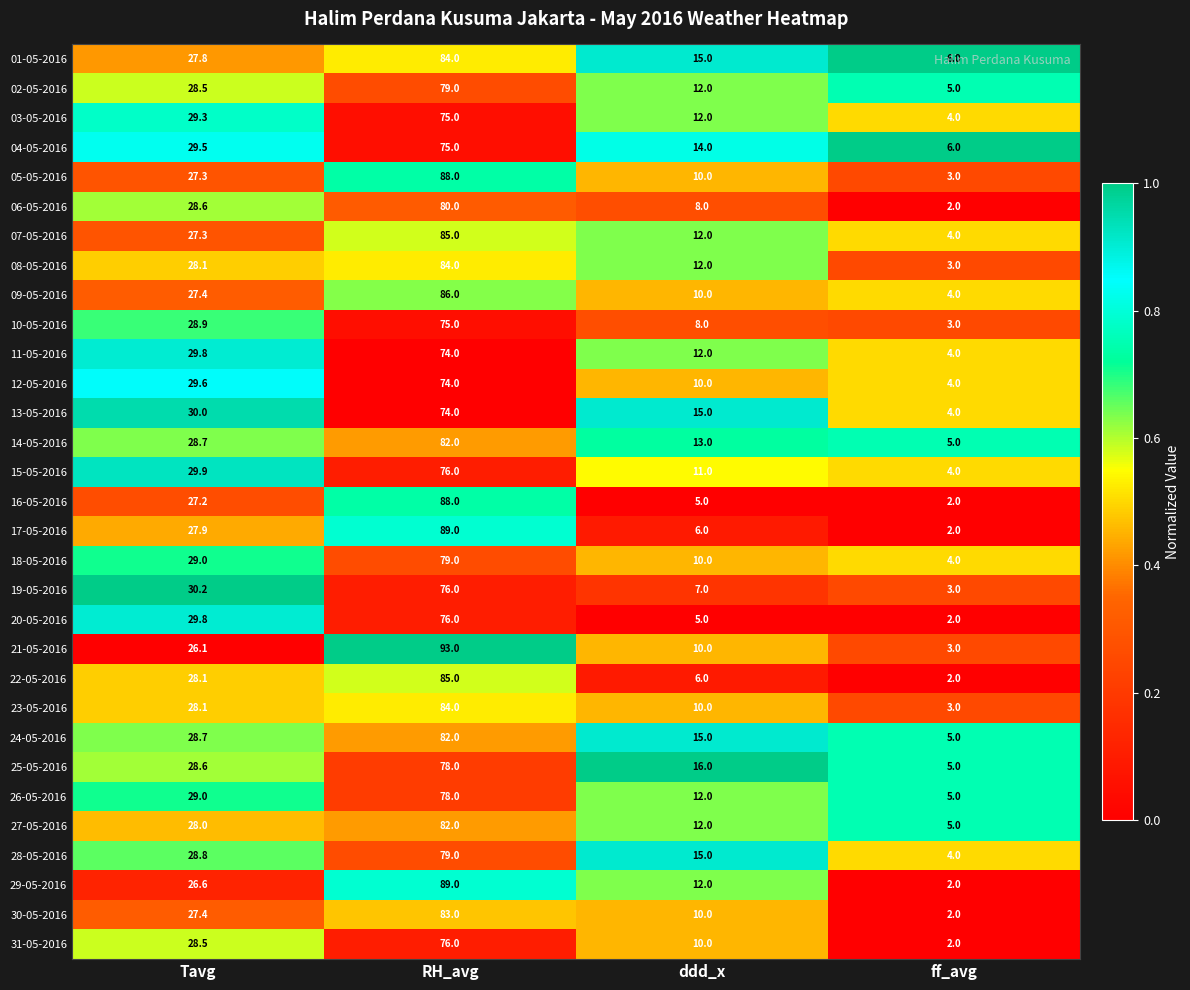

True or false: 28-05-2016 has a value of 5.7 at ff_avg.

False